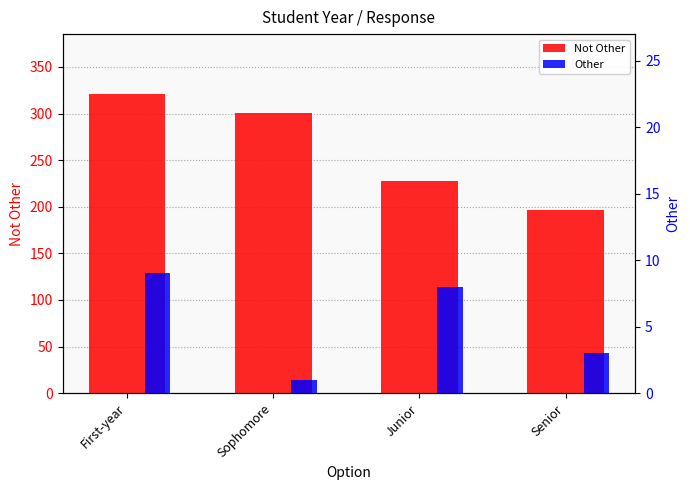

Reading left to right, list all the values displayed in this chart.

Not Other: 321	301	228	197
Other: 9	1	8	3